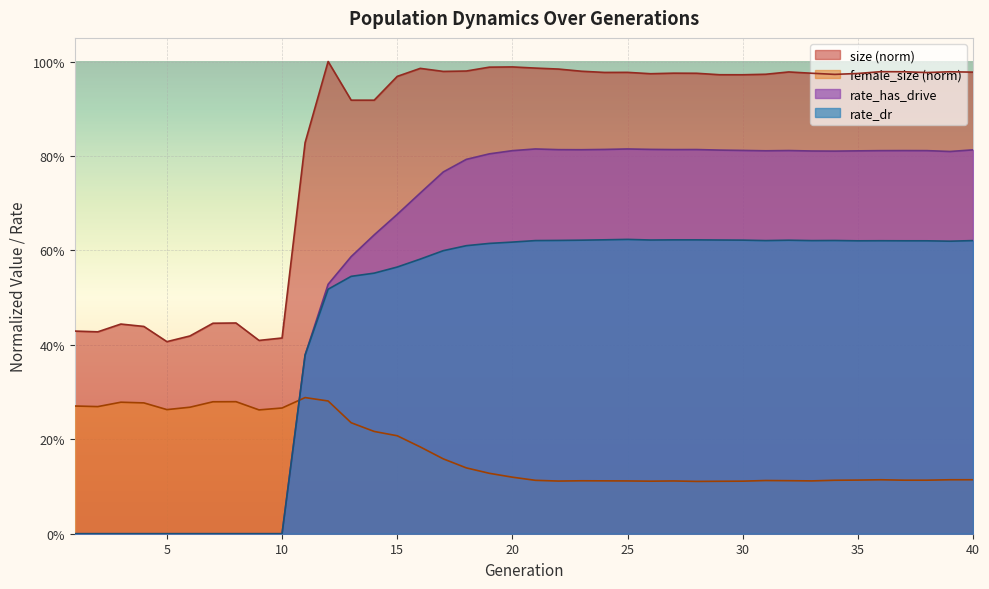

Reading left to right, extract all data points from this chart.

size: 1=0.4	2=0.4	3=0.4	4=0.4	5=0.4	6=0.4	7=0.4	8=0.4	9=0.4	10=0.4	11=0.8	12=1.0	13=0.9	14=0.9	15=1.0	16=1.0	17=1.0	18=1.0	19=1.0	20=1.0	21=1.0	22=1.0	23=1.0	24=1.0	25=1.0	26=1.0	27=1.0	28=1.0	29=1.0	30=1.0	31=1.0	32=1.0	33=1.0	34=1.0	35=1.0	36=1.0	37=1.0	38=1.0	39=1.0	40=1.0
female_size: 1=0.3	2=0.3	3=0.3	4=0.3	5=0.3	6=0.3	7=0.3	8=0.3	9=0.3	10=0.3	11=0.3	12=0.3	13=0.2	14=0.2	15=0.2	16=0.2	17=0.2	18=0.1	19=0.1	20=0.1	21=0.1	22=0.1	23=0.1	24=0.1	25=0.1	26=0.1	27=0.1	28=0.1	29=0.1	30=0.1	31=0.1	32=0.1	33=0.1	34=0.1	35=0.1	36=0.1	37=0.1	38=0.1	39=0.1	40=0.1
rate_has_drive: 1=0.0	2=0.0	3=0.0	4=0.0	5=0.0	6=0.0	7=0.0	8=0.0	9=0.0	10=0.0	11=0.4	12=0.5	13=0.6	14=0.6	15=0.7	16=0.7	17=0.8	18=0.8	19=0.8	20=0.8	21=0.8	22=0.8	23=0.8	24=0.8	25=0.8	26=0.8	27=0.8	28=0.8	29=0.8	30=0.8	31=0.8	32=0.8	33=0.8	34=0.8	35=0.8	36=0.8	37=0.8	38=0.8	39=0.8	40=0.8
rate_dr: 1=0.0	2=0.0	3=0.0	4=0.0	5=0.0	6=0.0	7=0.0	8=0.0	9=0.0	10=0.0	11=0.4	12=0.5	13=0.5	14=0.6	15=0.6	16=0.6	17=0.6	18=0.6	19=0.6	20=0.6	21=0.6	22=0.6	23=0.6	24=0.6	25=0.6	26=0.6	27=0.6	28=0.6	29=0.6	30=0.6	31=0.6	32=0.6	33=0.6	34=0.6	35=0.6	36=0.6	37=0.6	38=0.6	39=0.6	40=0.6